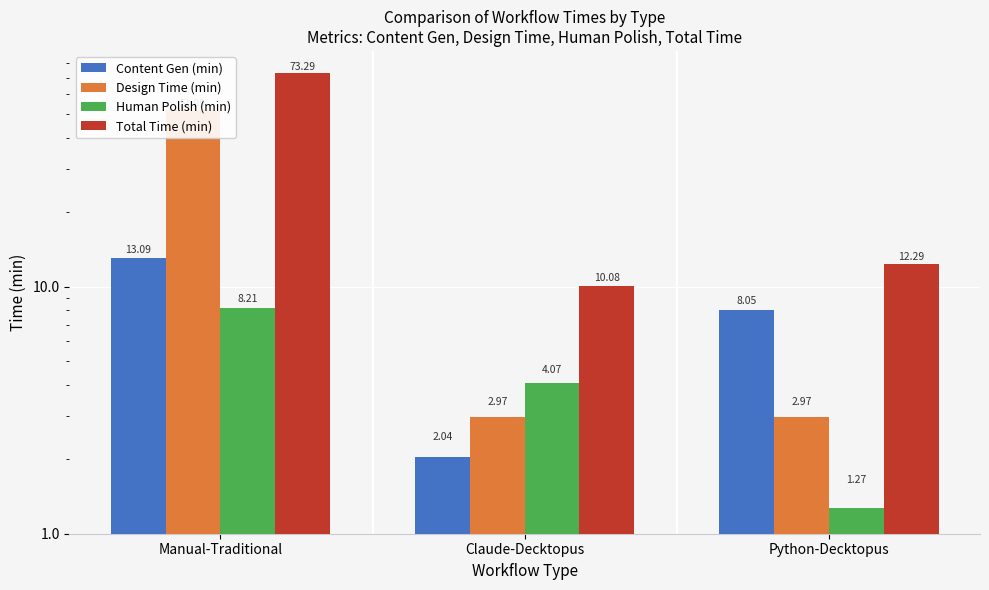

What is the difference between the maximum and second lowest values in the Human Polish (min) series?

4.1